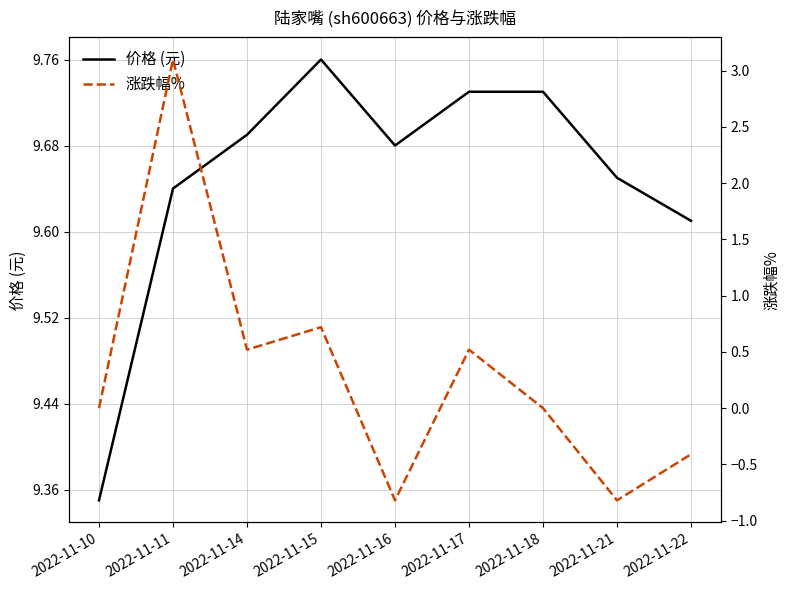

In 涨跌幅%, how many points are higher than both neighbors (excluding endpoints)?

3